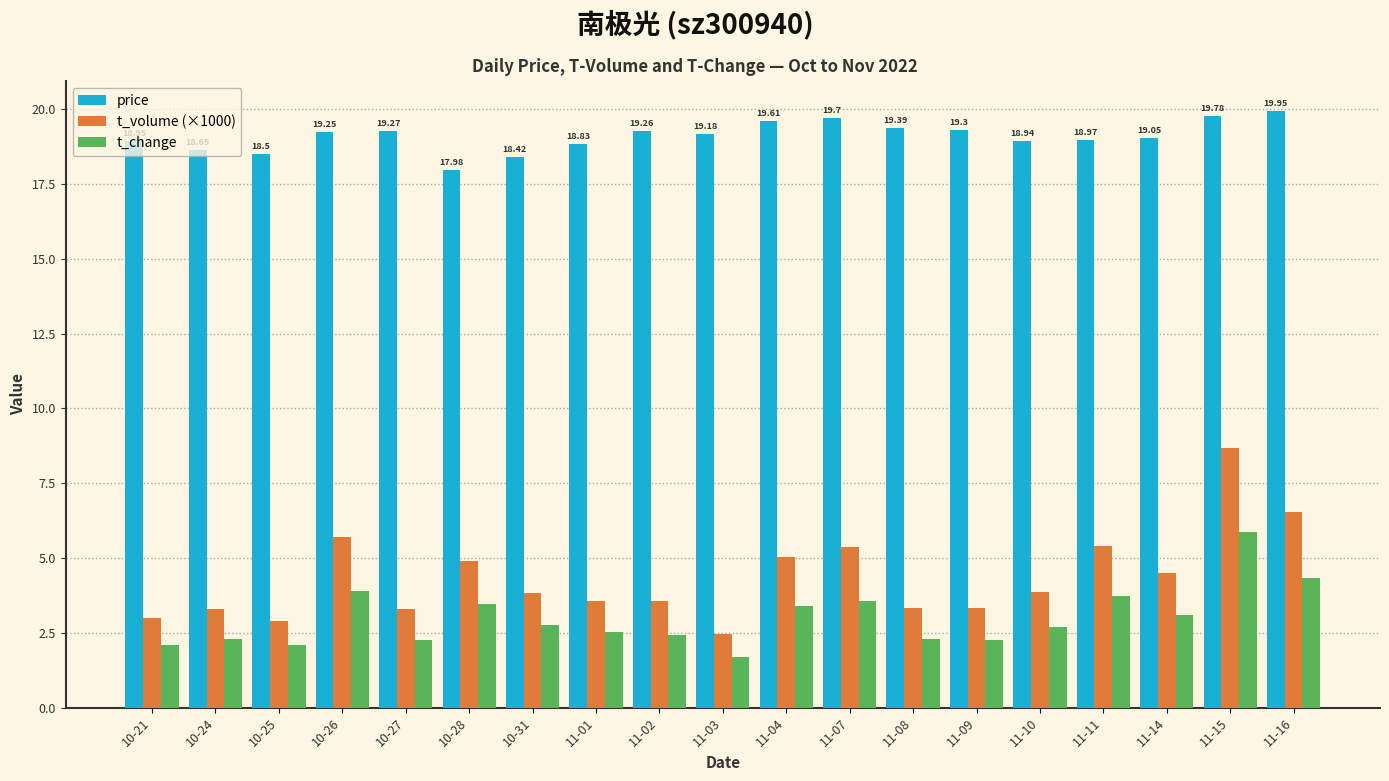

What is the average value of the price series?

19.1